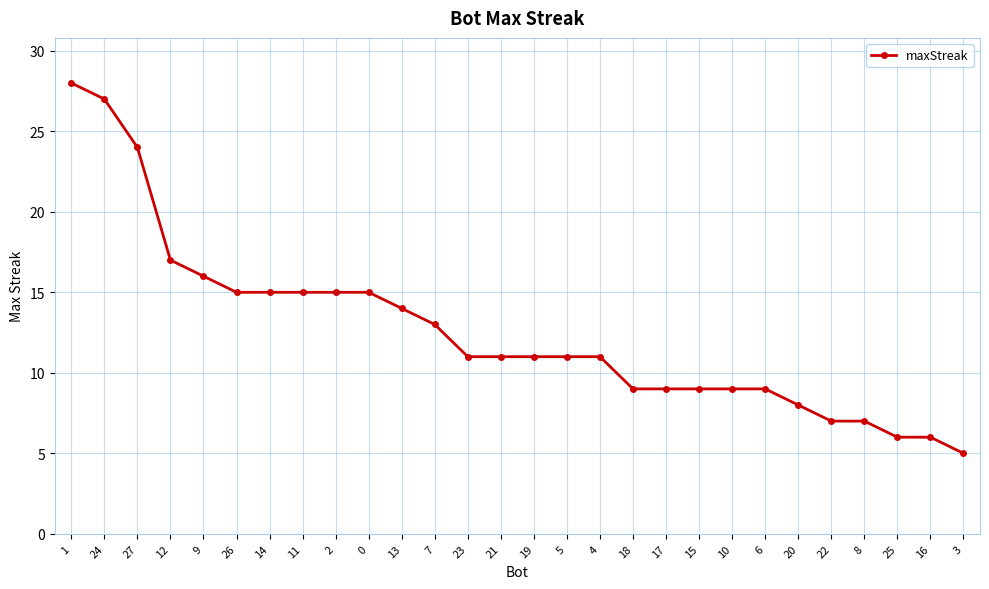

Between 2 and 24, which is larger?

24